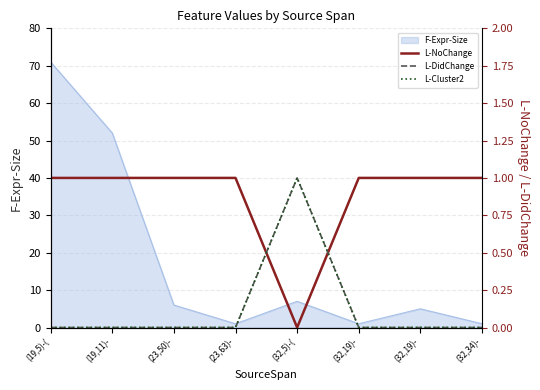

What is the label of the 2nd point from the right?

(32,19)-